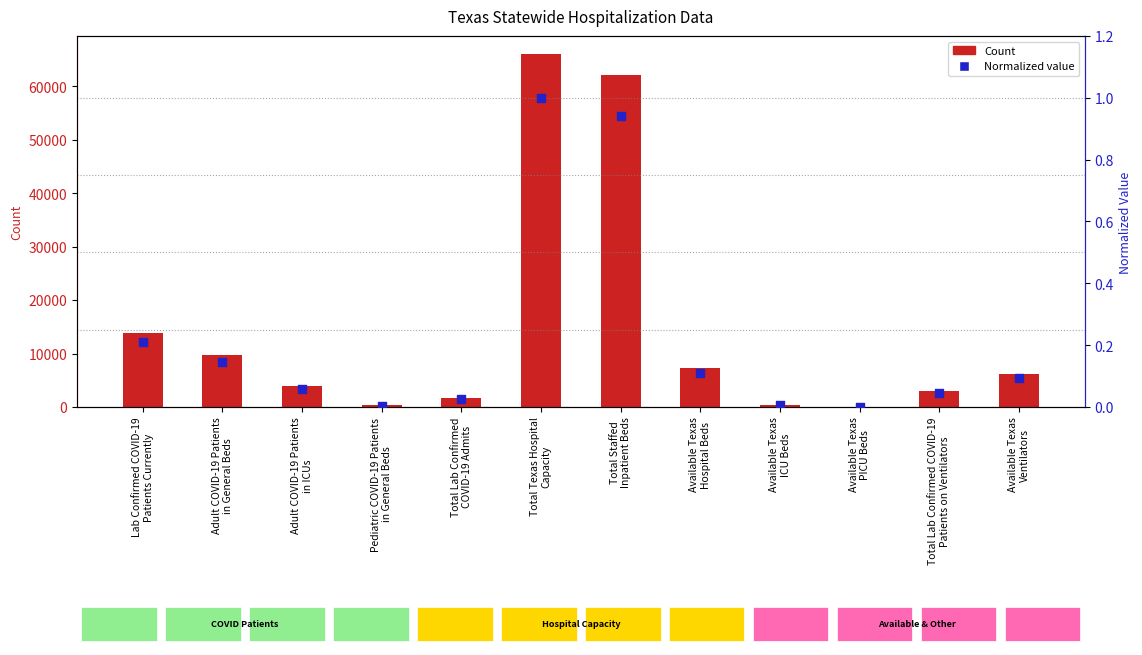

At which category is the sum across all series the highest?

Total Texas Hospital
Capacity